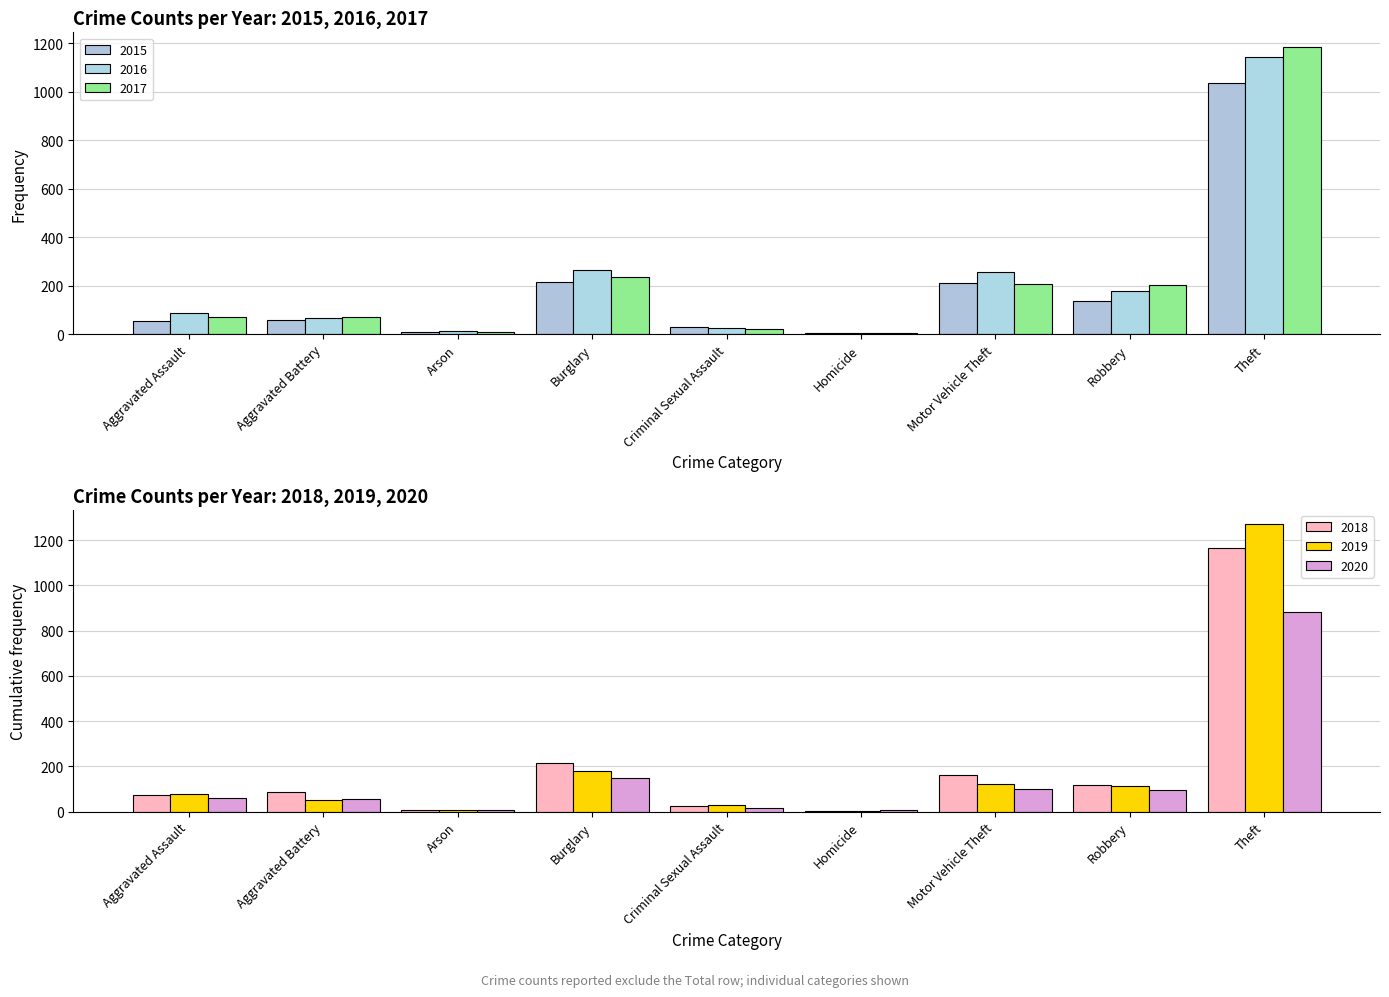

Does the chart contain stacked bars?

No